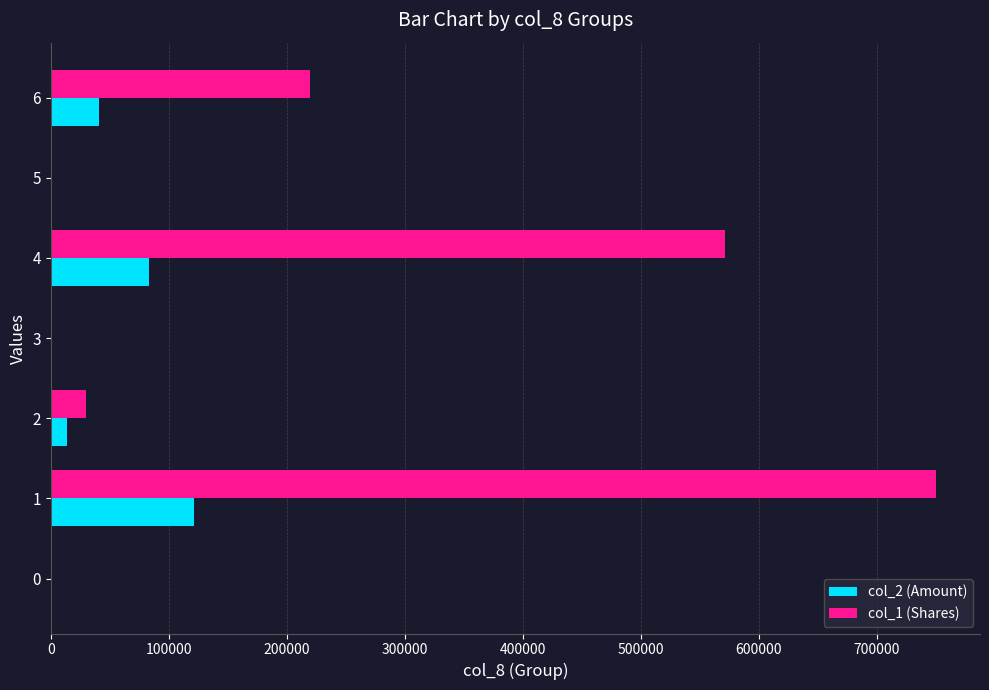

Which series has the largest range (max minus min)?

col_1 (Shares)